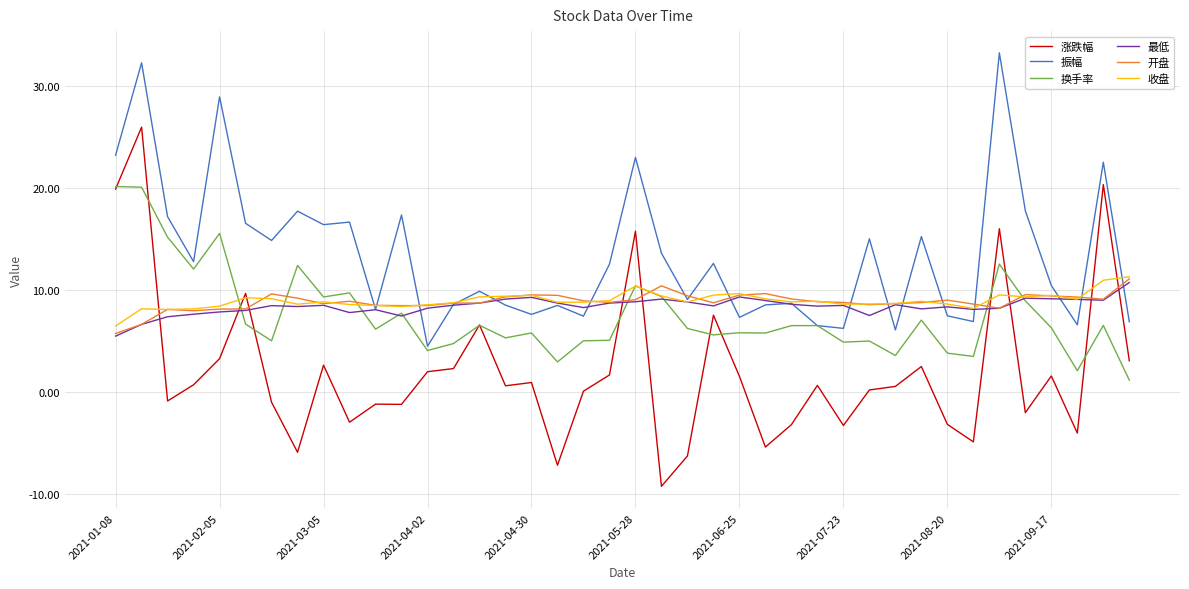

Which series has the widest spread of values?

涨跌幅